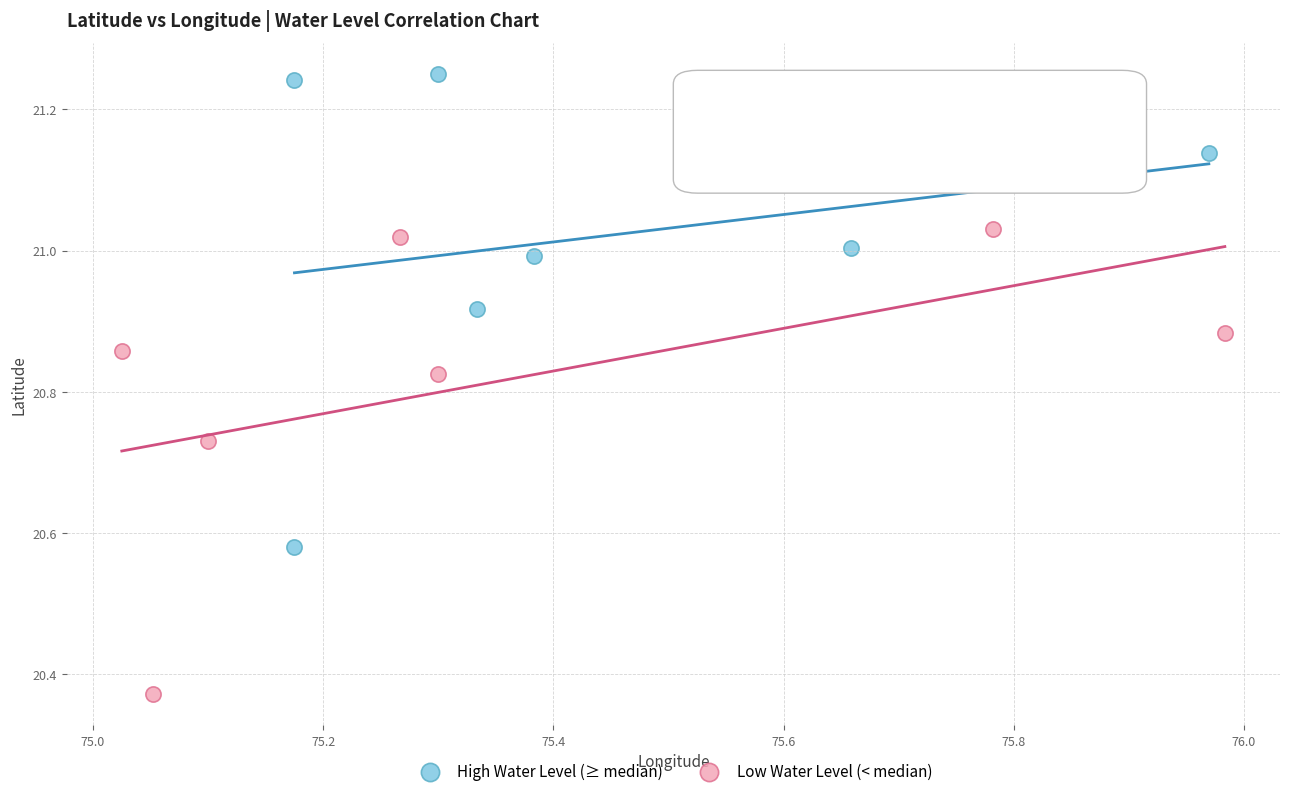

What are all the series names shown in the legend?

High Water Level (≥ median), Low Water Level (< median)